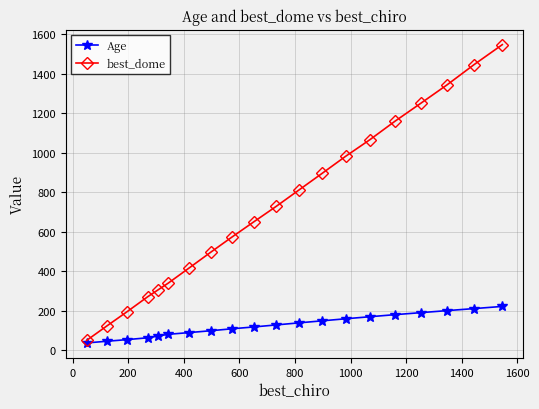

Which series has the largest total across all categories?

best_dome